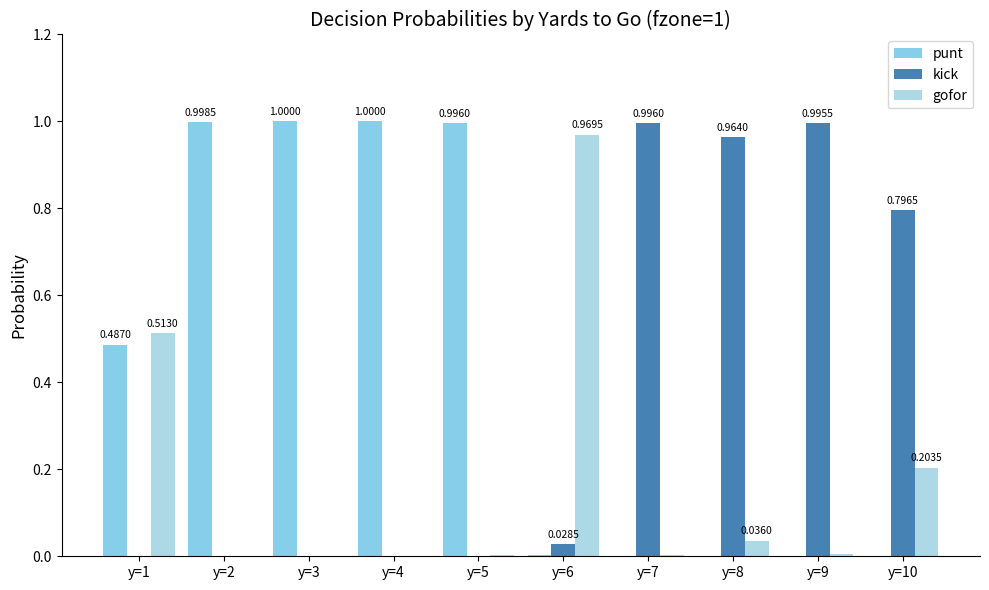

How many groups of bars are there?

10